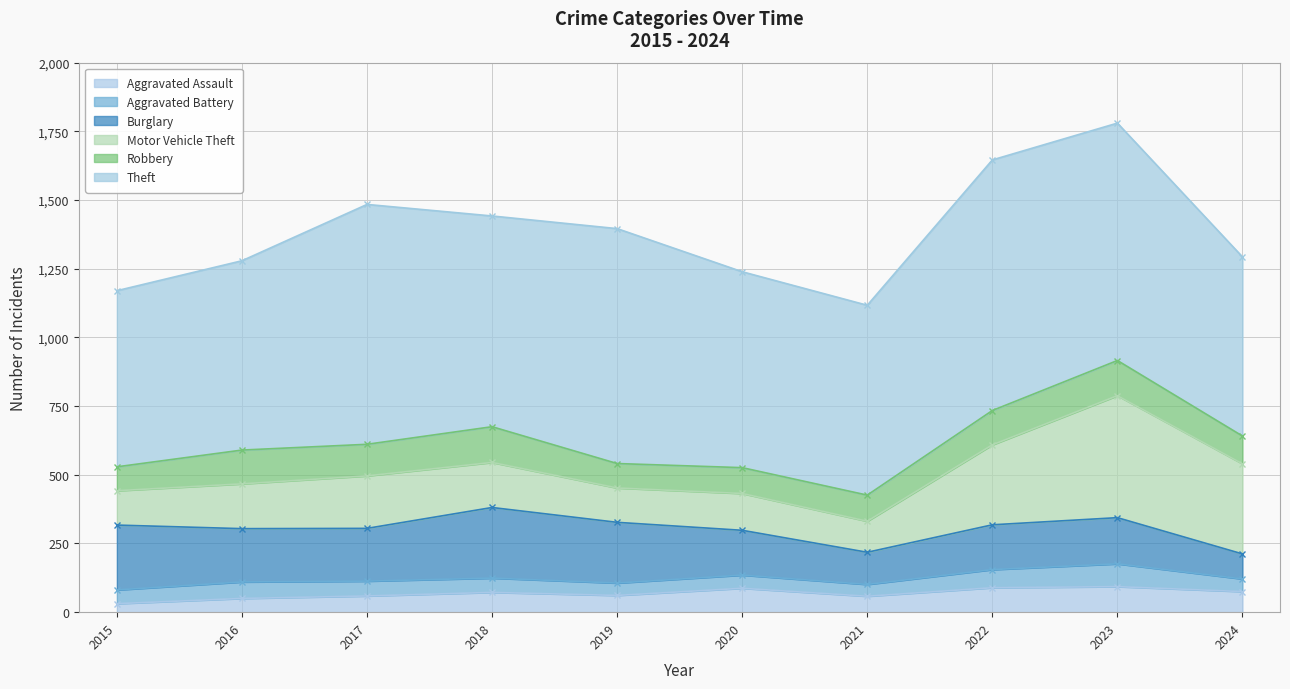

How many interior local valleys does the Burglary series have?

2